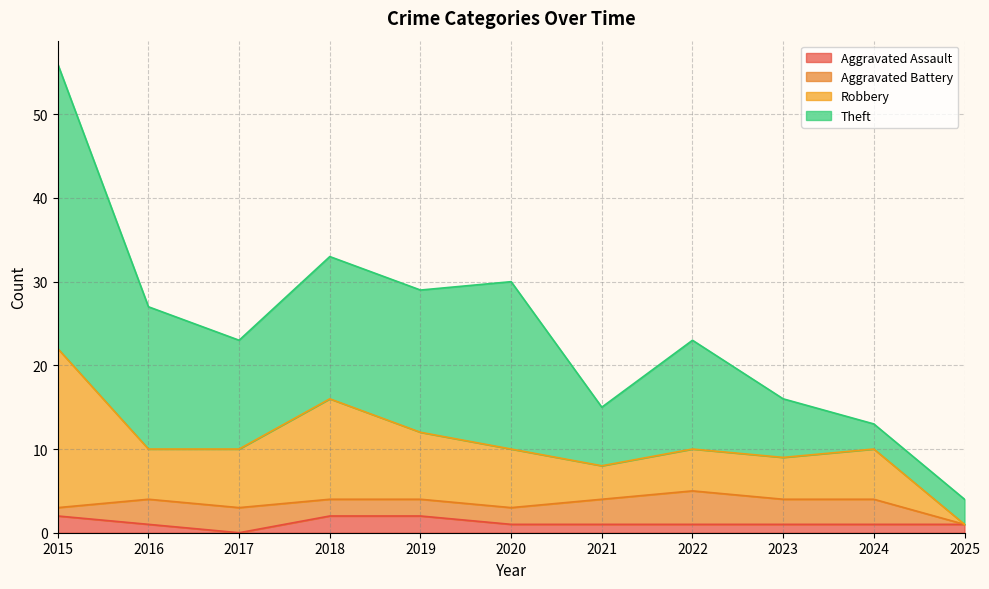

What is the difference between the Robbery values at 2024 and 2019?

2